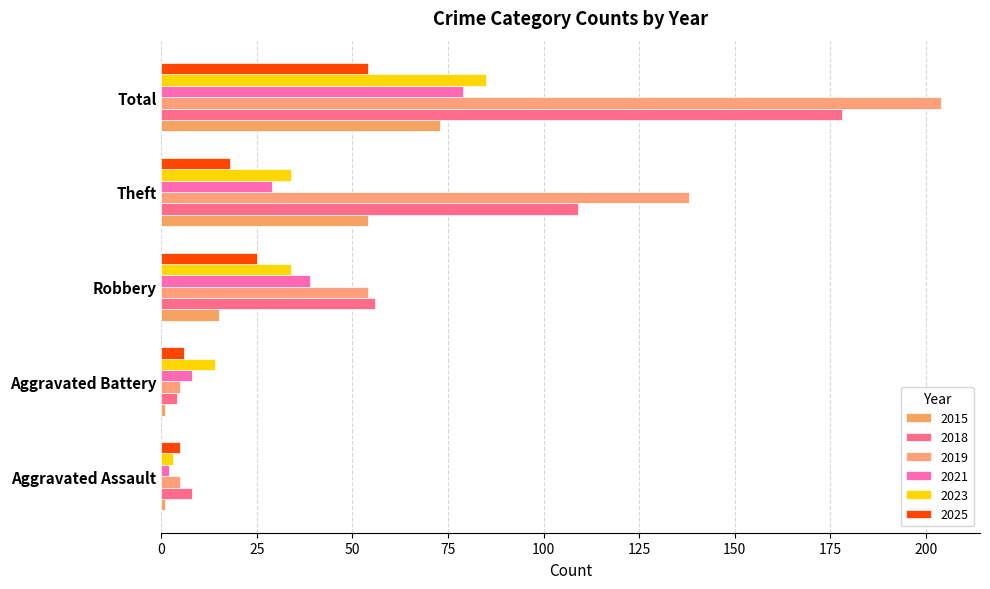

How many data points in 2025 are less than 18?

2